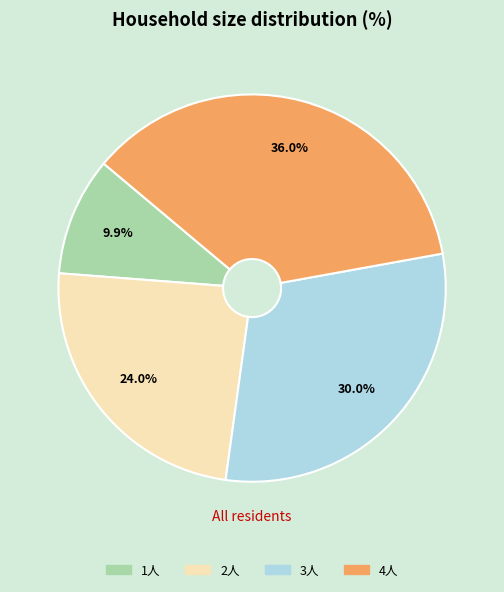

To the nearest percent, what percentage of the pie is 3人?

30%